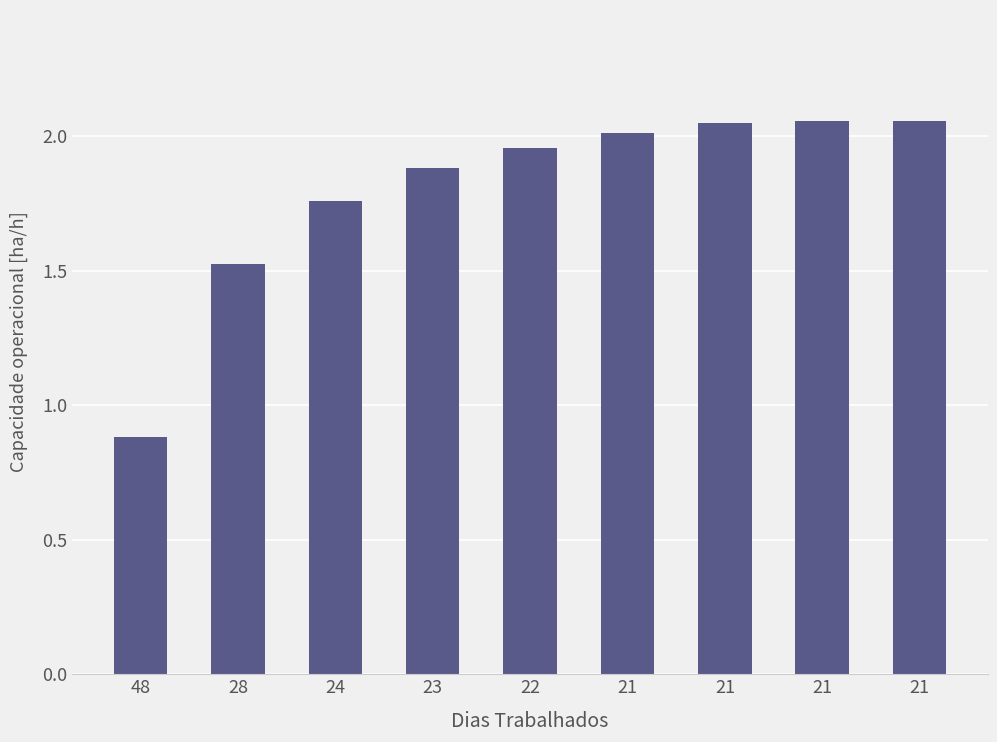

What is the difference between the maximum and minimum values?

1.2